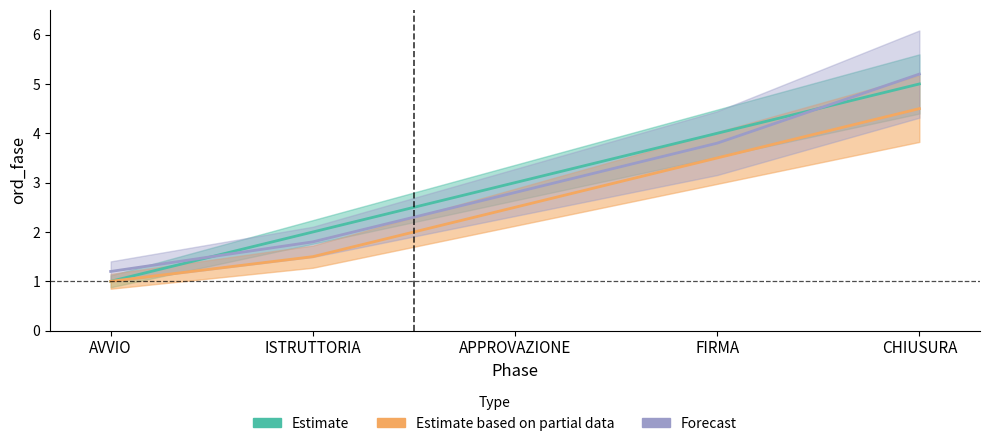

What is the maximum value for Estimate based on partial data?

4.5